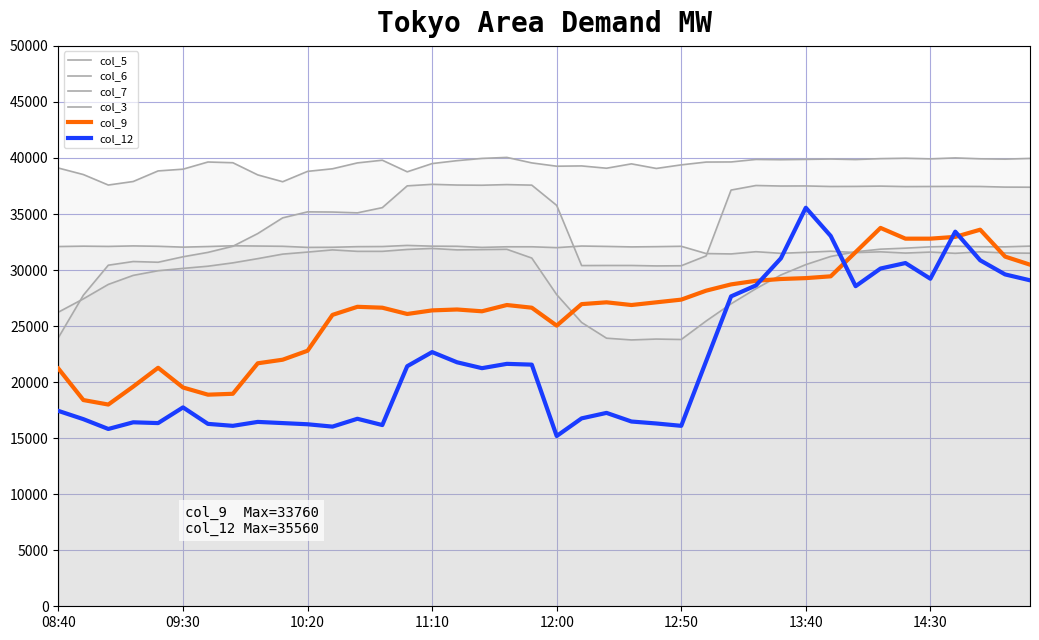

What is the difference between the second highest and minimum values in the col_6 series?

13640.0